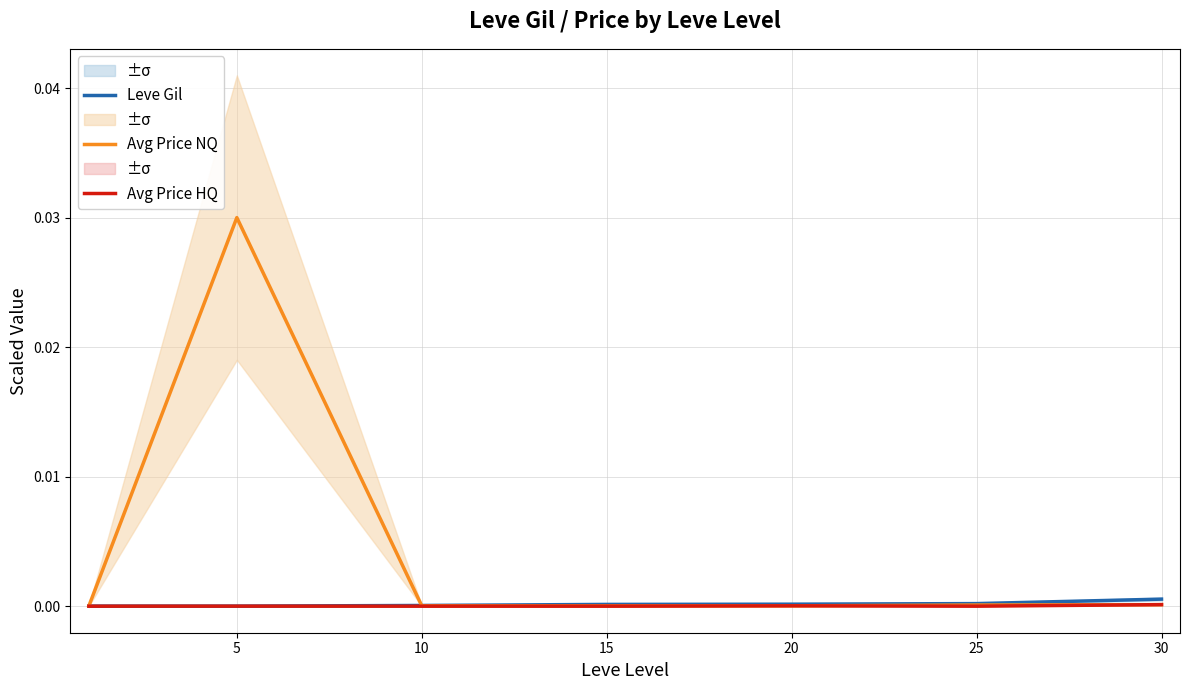

True or false: Avg Price HQ has a value of 0.0 at 20.

True